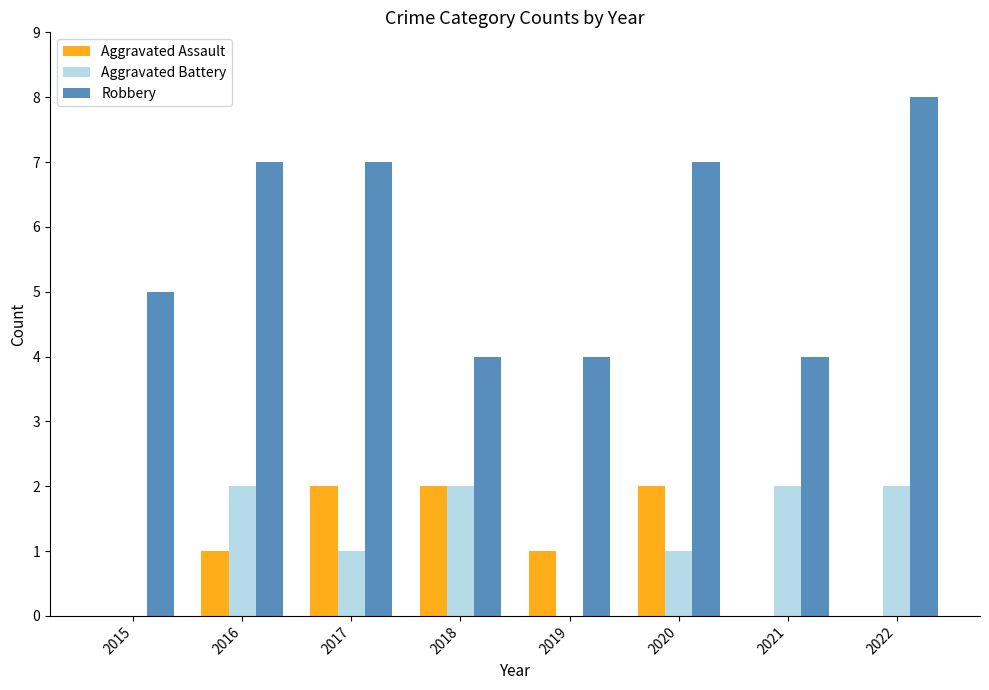

What value does the Robbery series have at 2015?

5